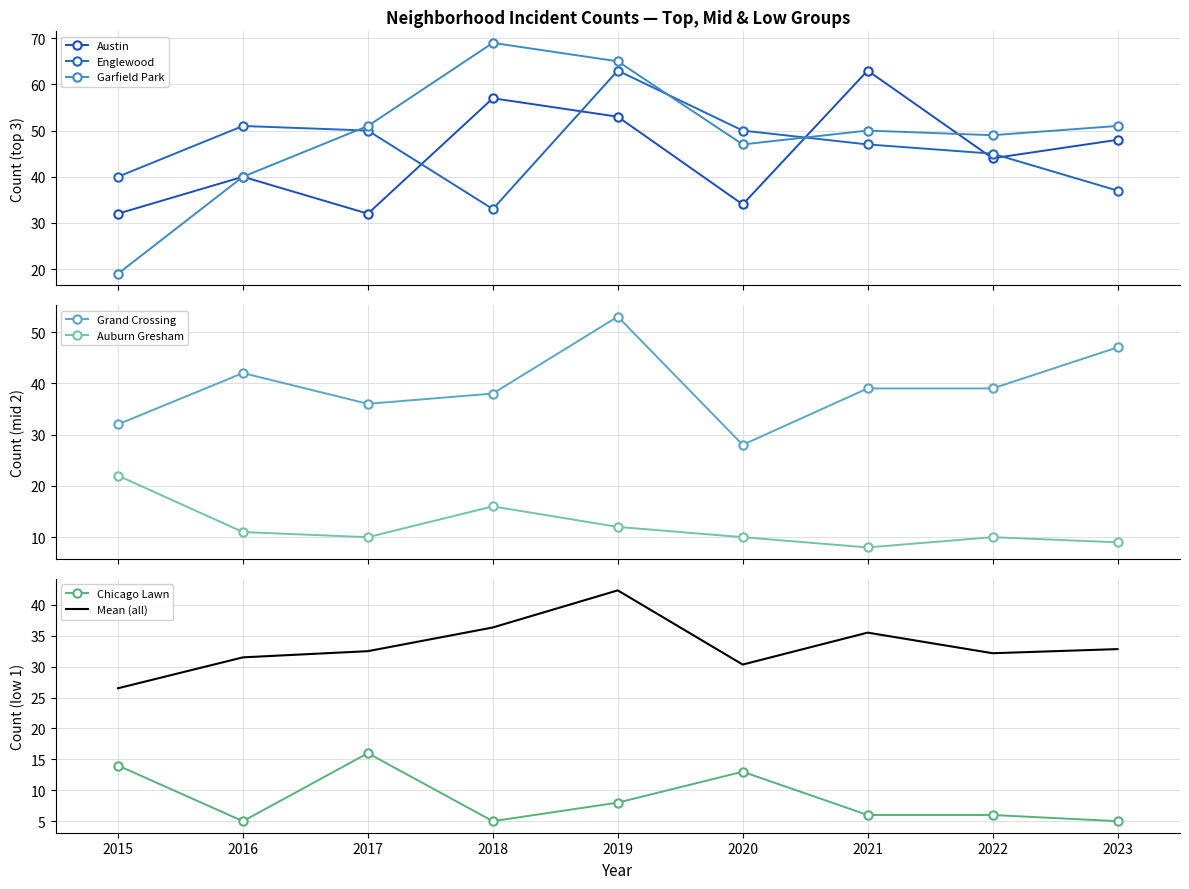

True or false: Auburn Gresham and Grand Crossing cross at least once.

False